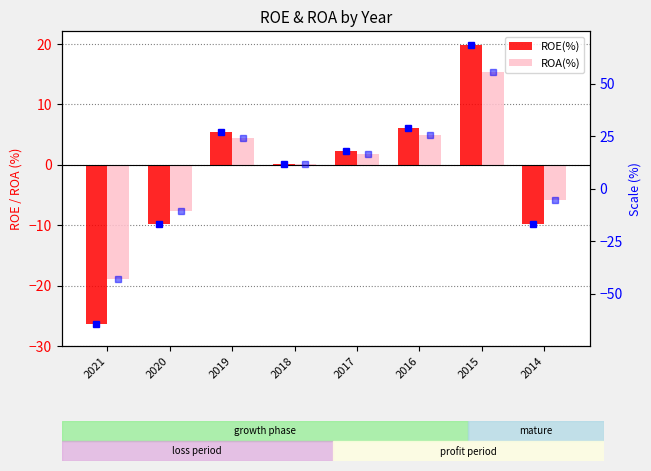

Rank the series at 2019 from highest to lowest value.

ROE(%), ROA(%)